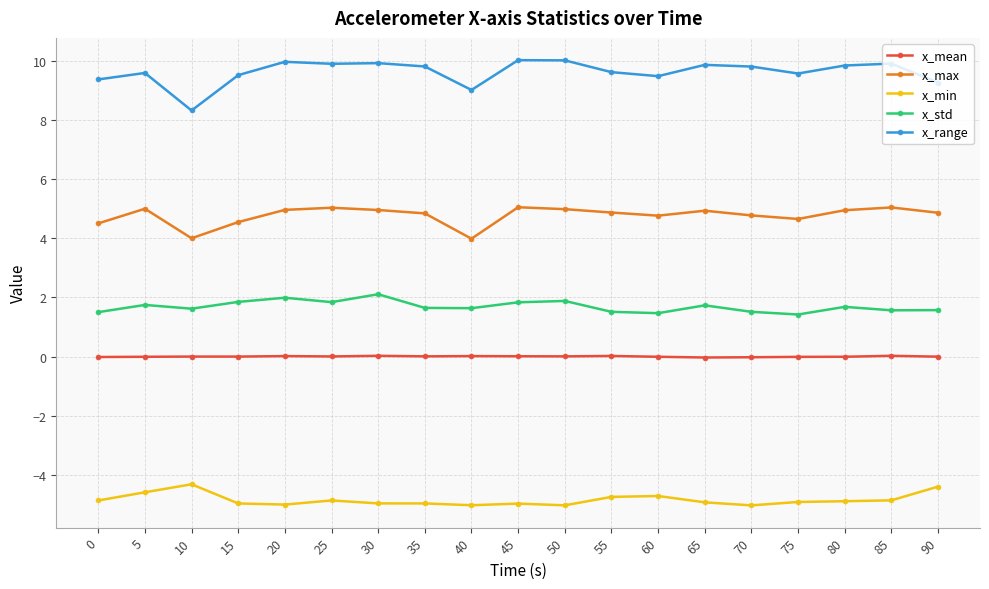

What is the sum of all x_max values?

90.9